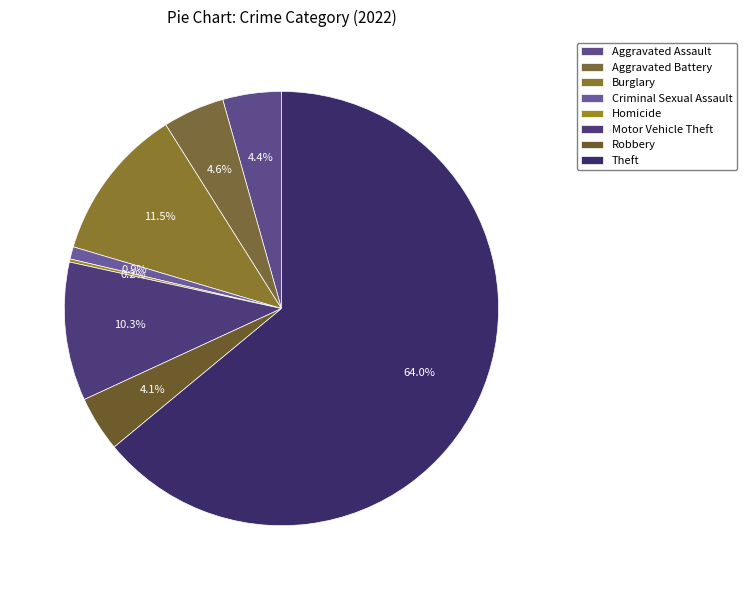

To the nearest percent, what is the difference between the largest and smallest slice percentages?

64%